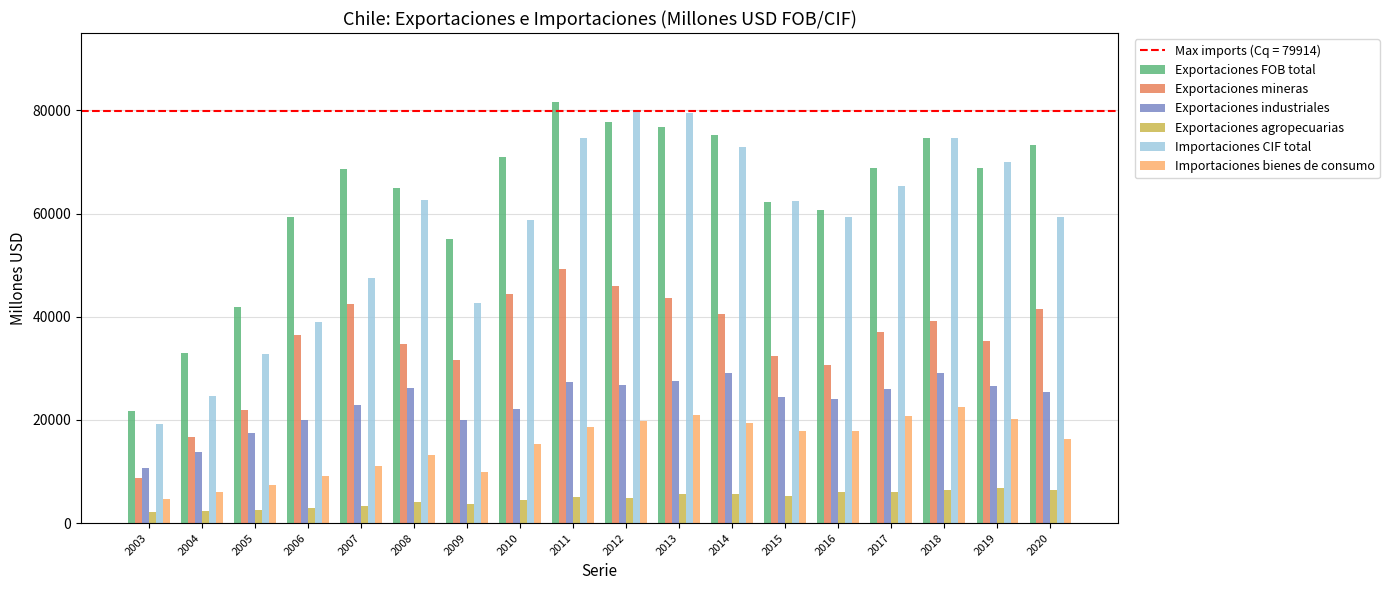

At 2005, list the series in order from smallest to largest.

Exportaciones agropecuarias, Importaciones bienes de consumo, Exportaciones industriales, Exportaciones mineras, Importaciones CIF total, Exportaciones FOB total